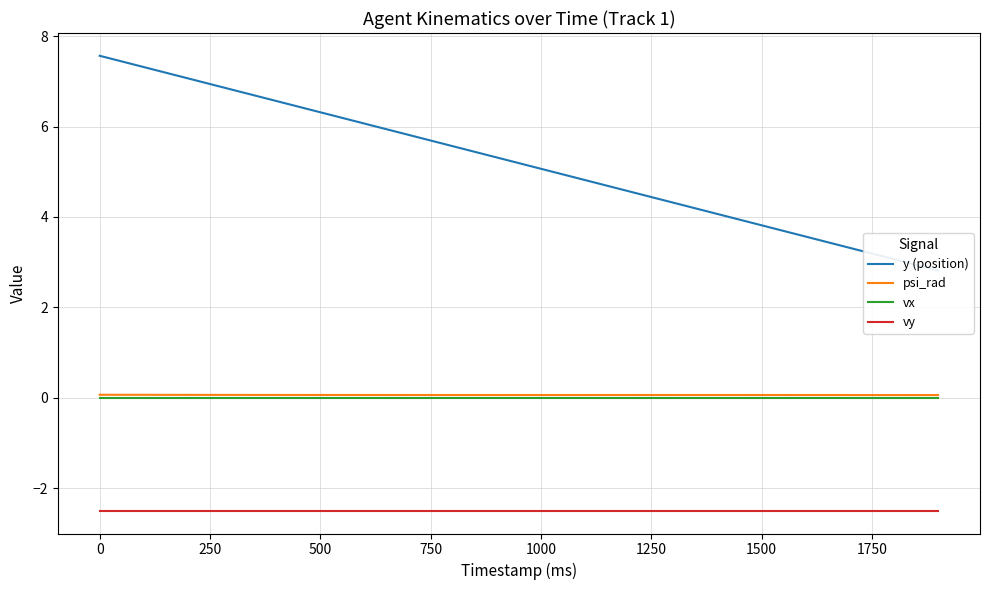

Rank the series by their maximum value, from lowest to highest.

vy, vx, psi_rad, y (position)